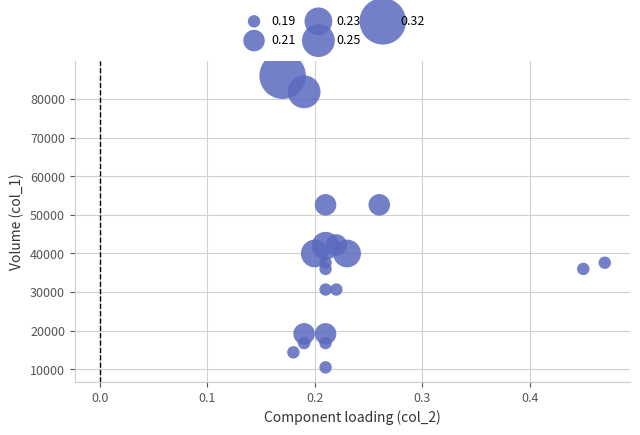

What is the range of Y values (max minus min)?

75540